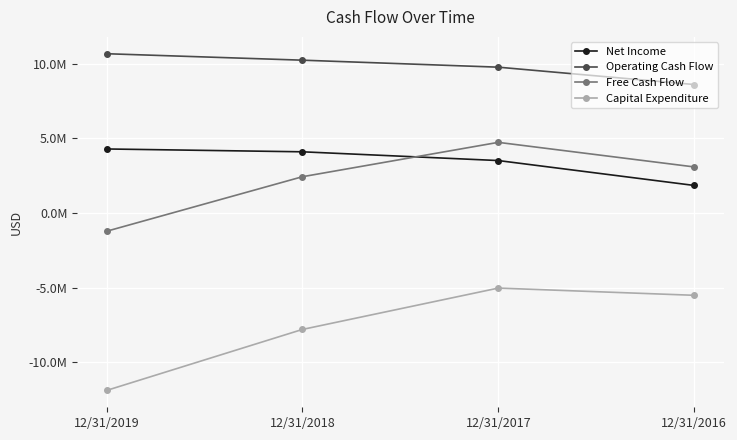

True or false: Capital Expenditure and Net Income intersect in this chart.

False